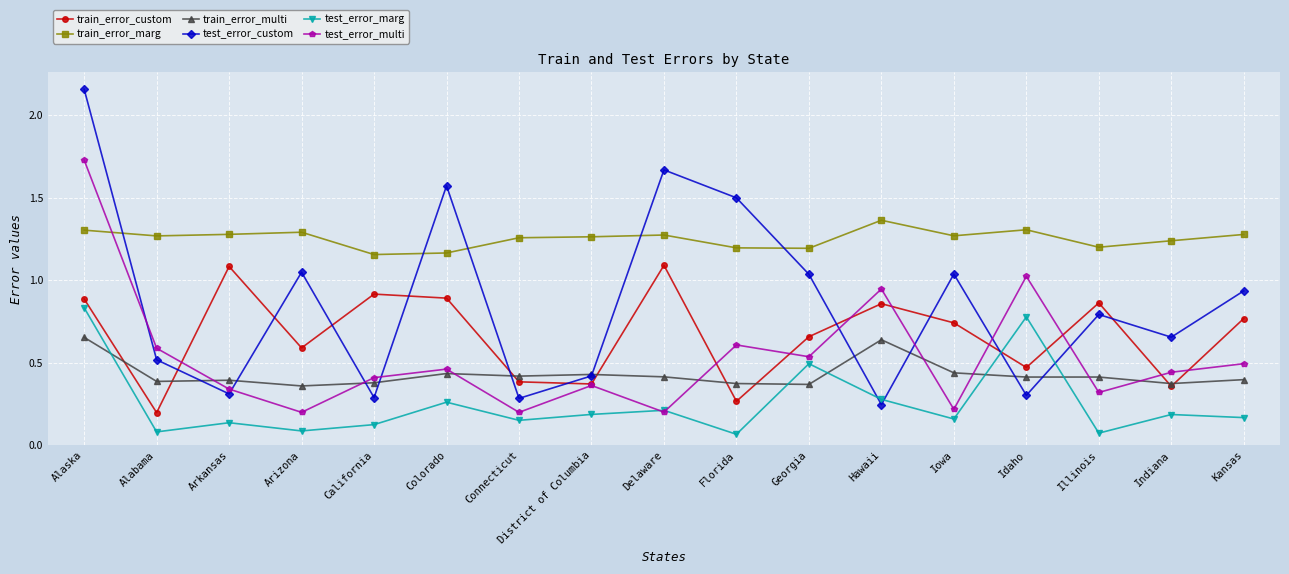

Which category has the highest value in the train_error_marg series?

Hawaii